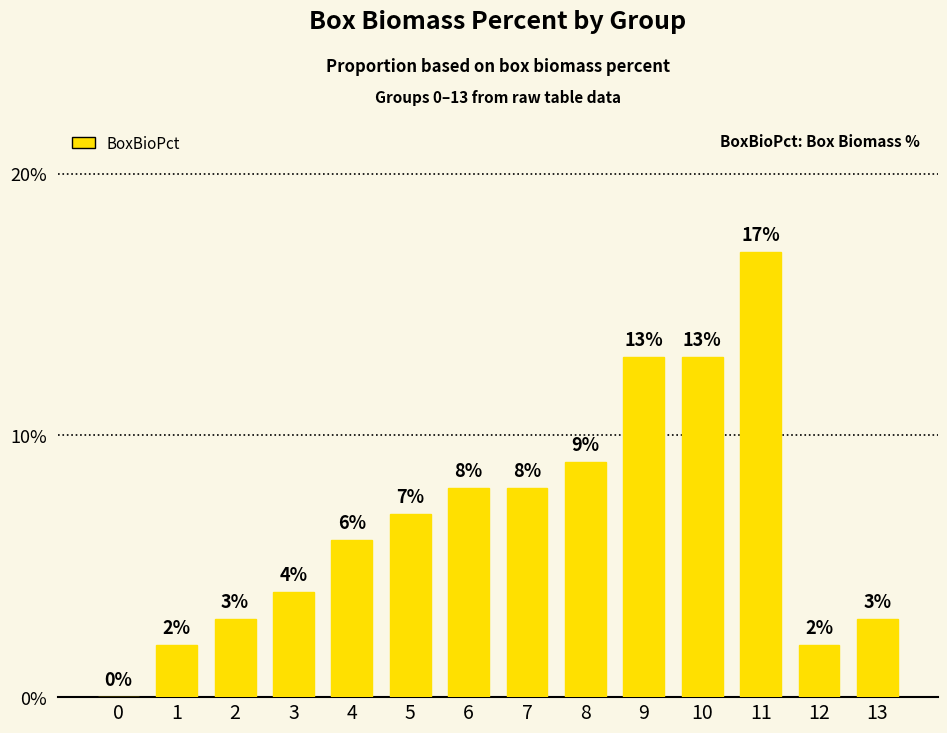

Between 10 and 13, which is larger?

10